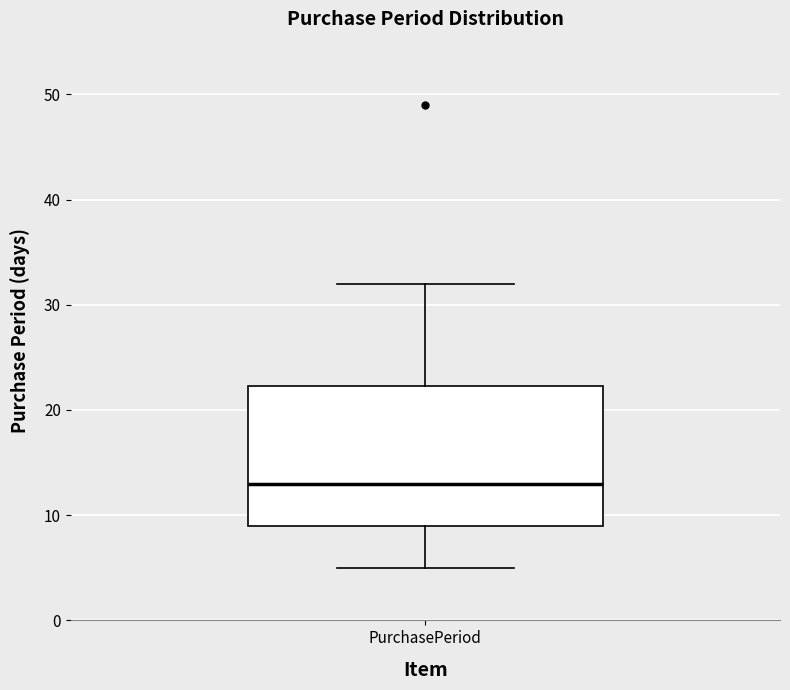

Transcribe this box plot: give where the median line is, the range the box spans, and where the two whiskers end, as read against the y-axis. The values are not printed on the chart, so give them approximately, as read against the axis.

median 13, box 9 to 22, whiskers 5 to 32